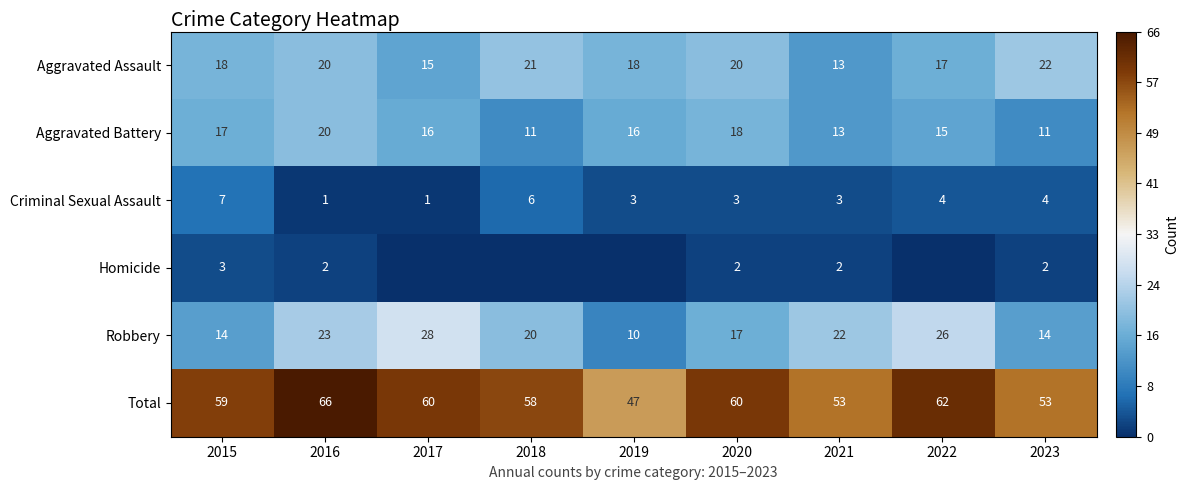

How many values in the Robbery series are below 20?

4